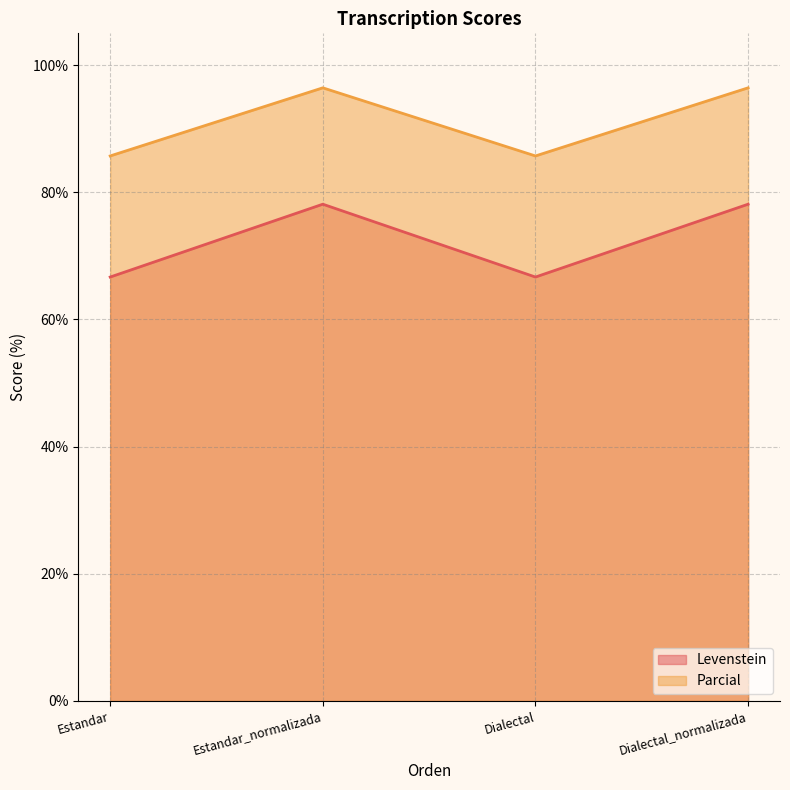

At Estandar, list the series in order from largest to smallest.

Parcial, Levenstein